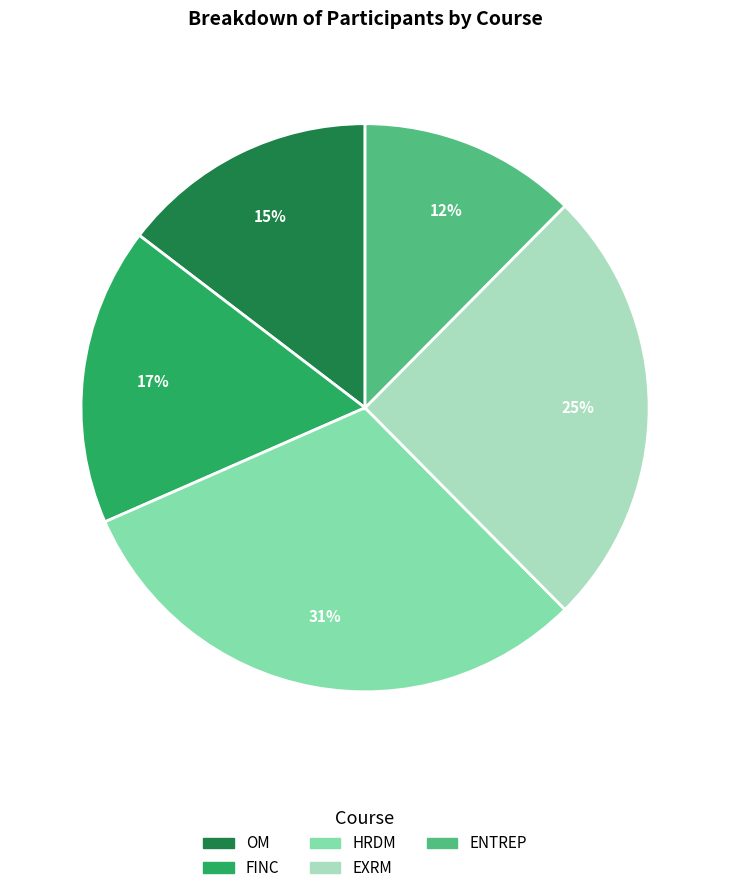

What is the smallest slice in the pie chart?

ENTREP